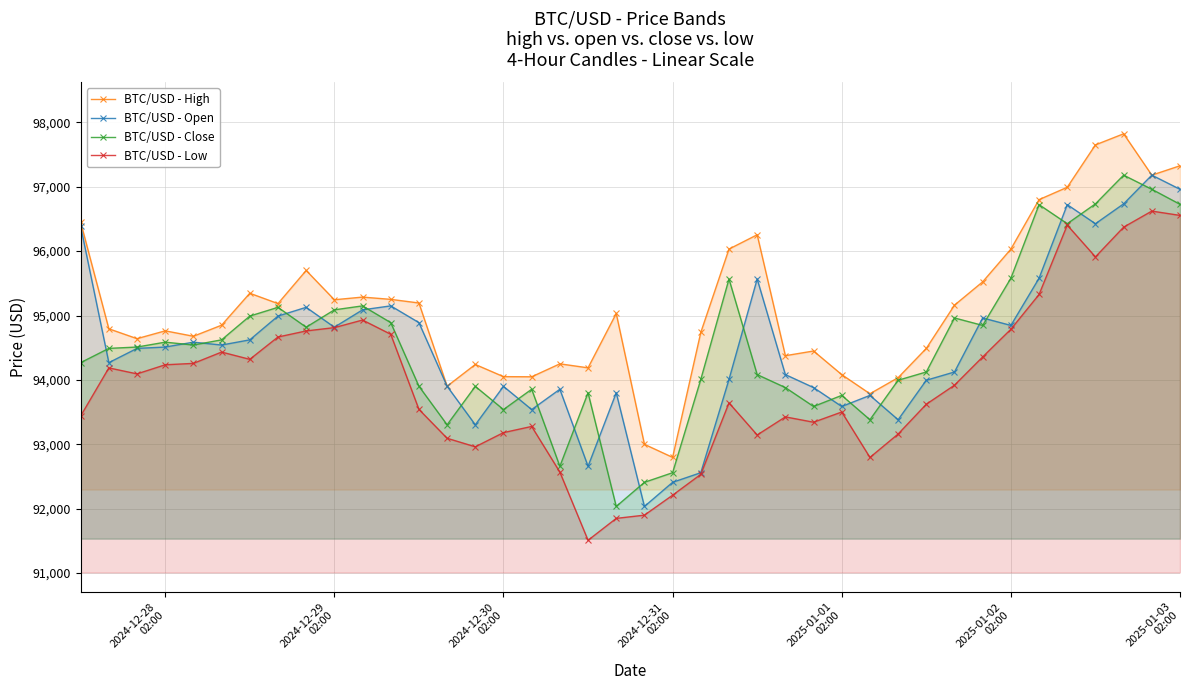

True or false: BTC/USD - Close has more than 1 interior local peaks.

True